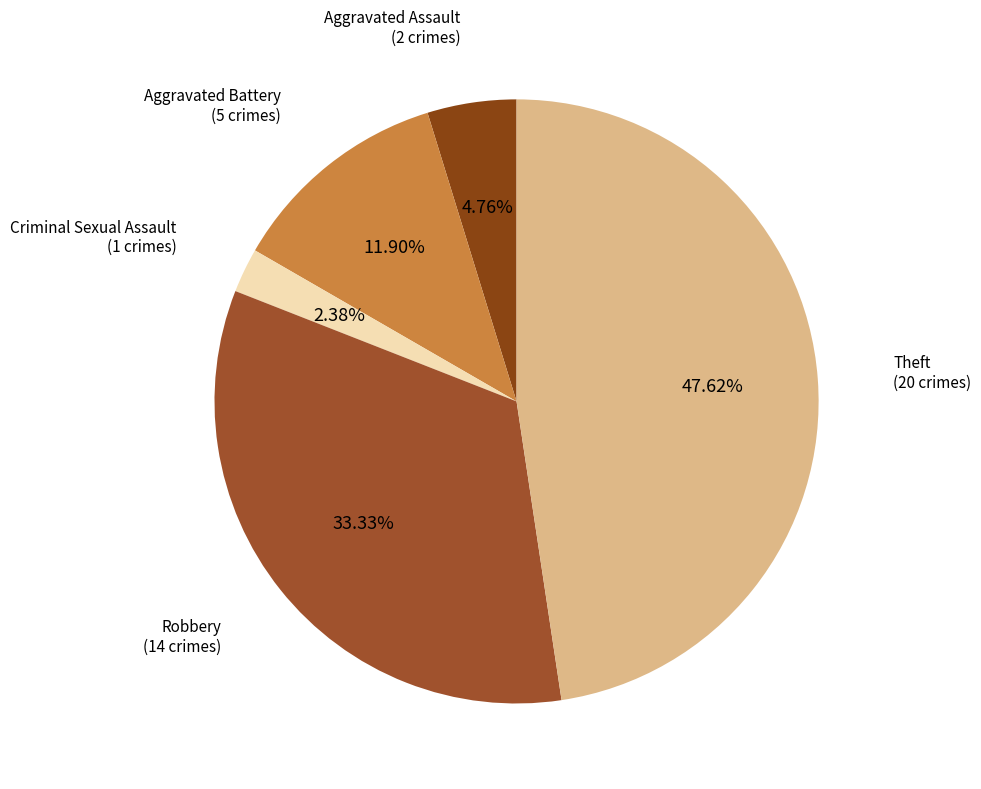

To the nearest percent, what portion does Theft represent?

48%